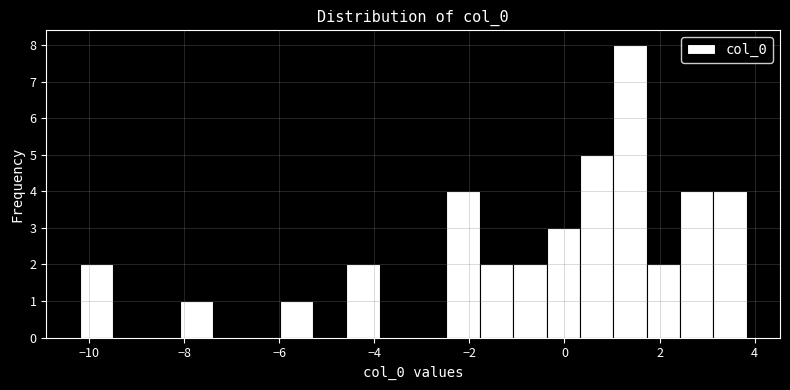

Around what value on the x-axis is the tallest bar? Give the approximate position of its centre, as read against the axis.

1.4